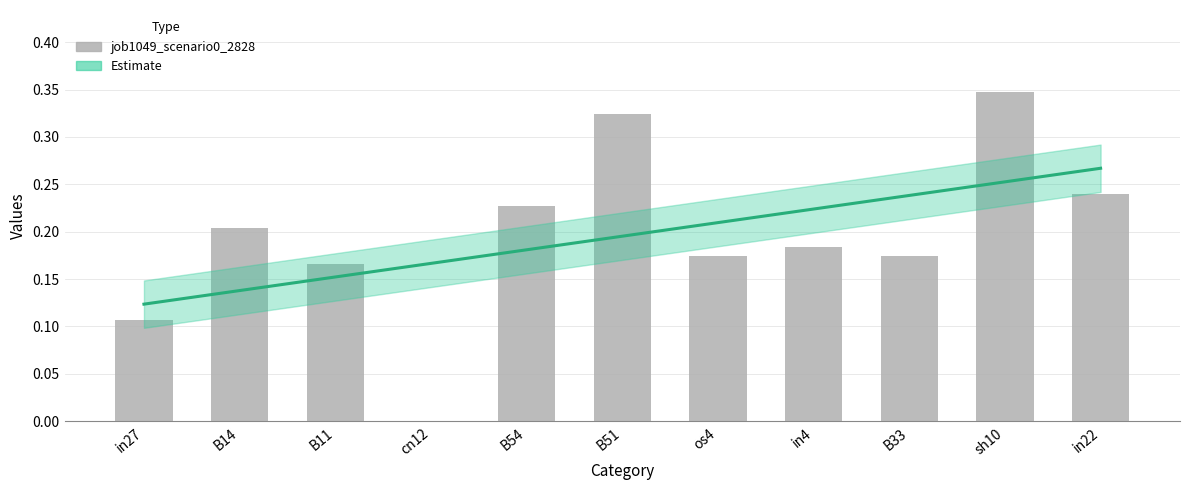

Is it true that the value at in27 is 0.1?

False